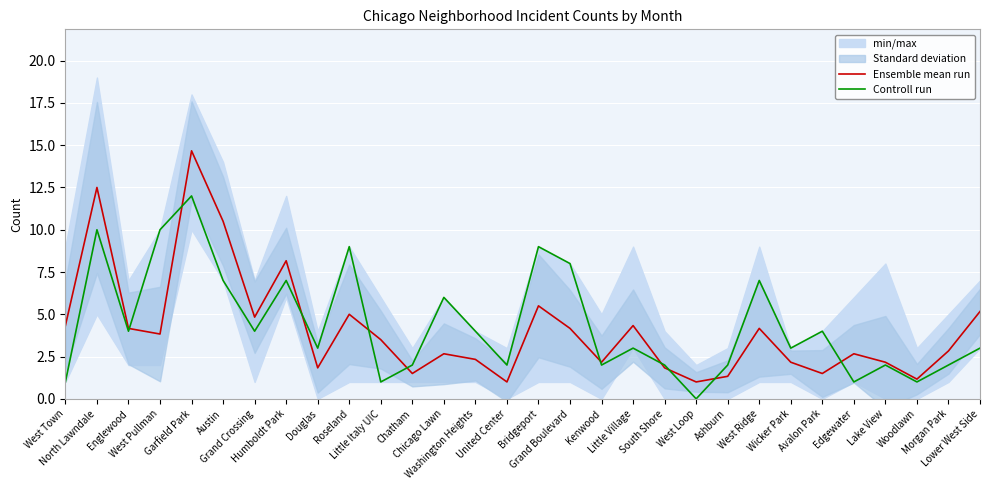

What is the difference between the maximum and second lowest values in the Ensemble mean run series?

13.7